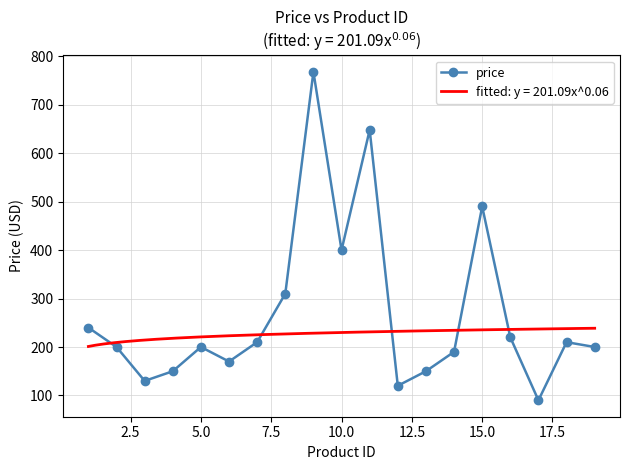

What is the lowest value of the price series?

90